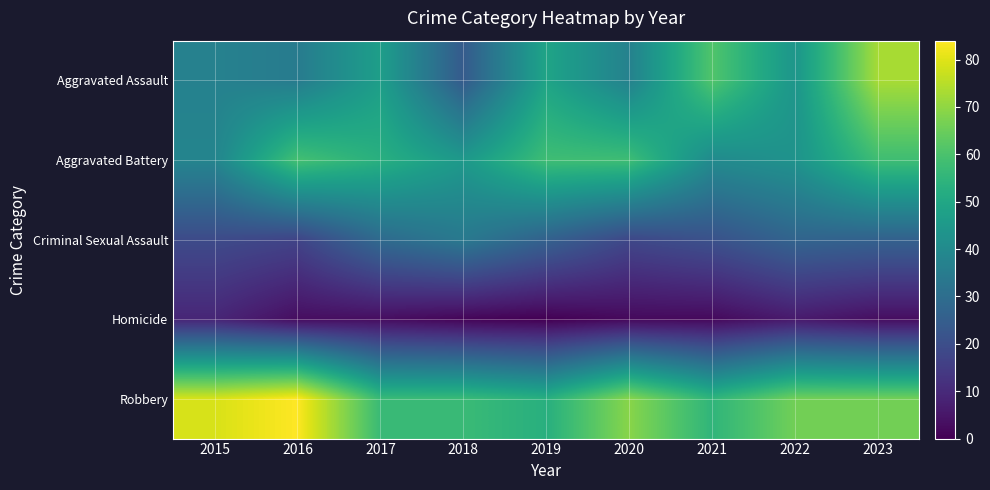

Reading left to right, what are all the values shown in this chart?

Aggravated Assault: 2015=37	2016=35	2017=47	2018=24	2019=49	2020=37	2021=61	2022=44	2023=73
Aggravated Battery: 2015=38	2016=59	2017=53	2018=45	2019=58	2020=58	2021=40	2022=43	2023=58
Criminal Sexual Assault: 2015=19	2016=17	2017=29	2018=34	2019=26	2020=18	2021=21	2022=27	2023=26
Homicide: 2015=9	2016=3	2017=3	2018=1	2019=0	2020=2	2021=2	2022=6	2023=3
Robbery: 2015=79	2016=84	2017=57	2018=57	2019=53	2020=69	2021=55	2022=66	2023=66